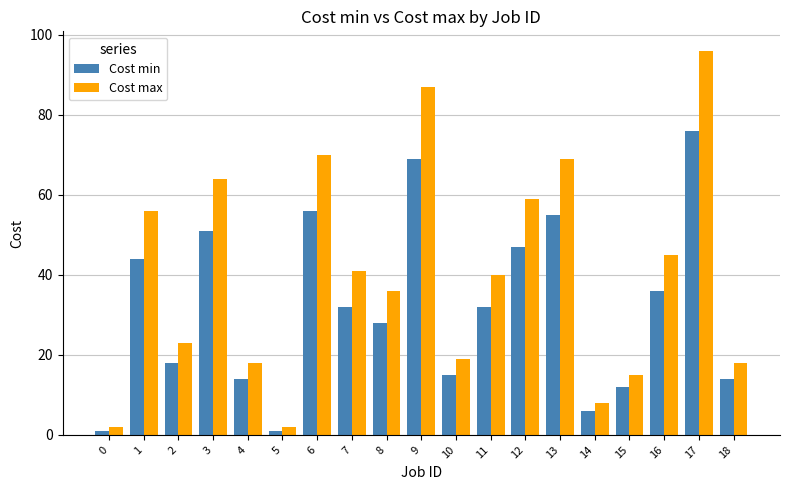

Reading left to right, extract all data points from this chart.

Cost min: 1	44	18	51	14	1	56	32	28	69	15	32	47	55	6	12	36	76	14
Cost max: 2	56	23	64	18	2	70	41	36	87	19	40	59	69	8	15	45	96	18